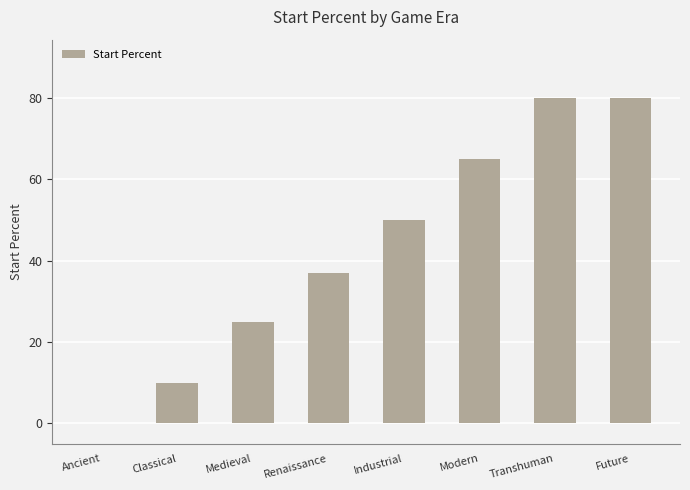

The chart shows a value of 70 at Industrial. True or false?

False